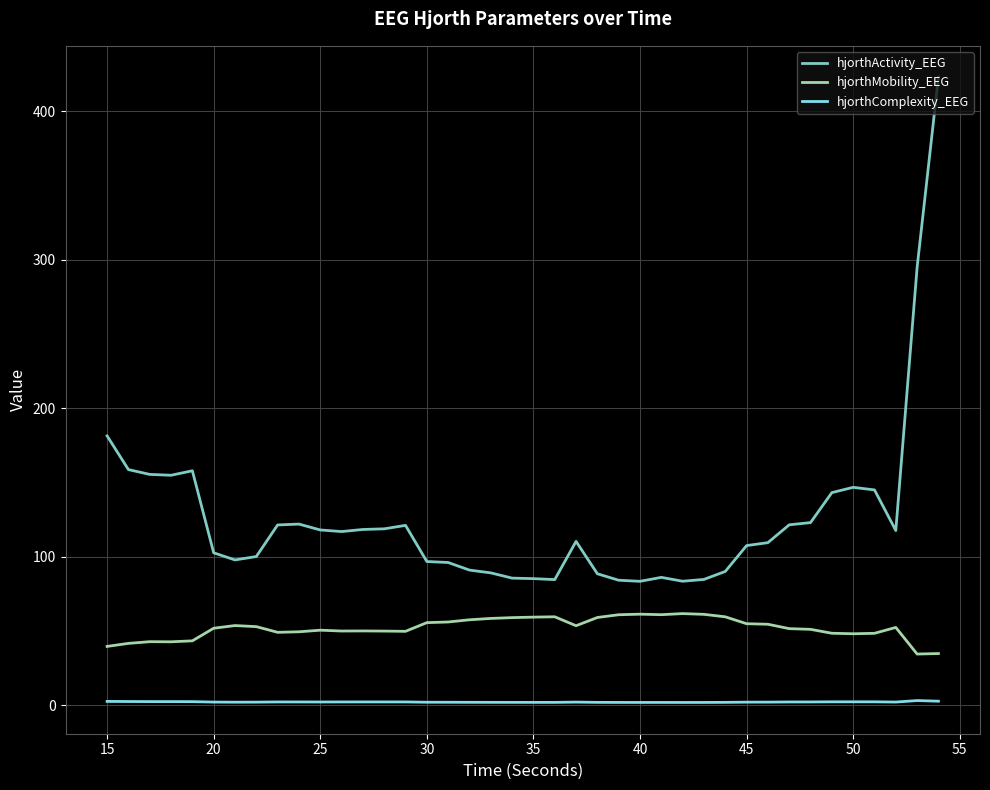

In hjorthComplexity_EEG, how many points are higher than both neighbors (excluding endpoints)?

8